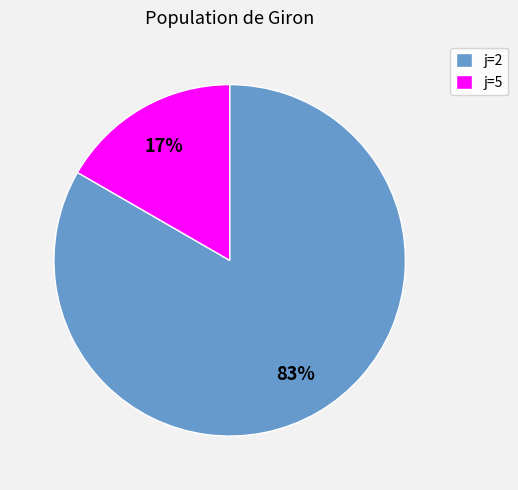

Which slice is the largest?

j=2